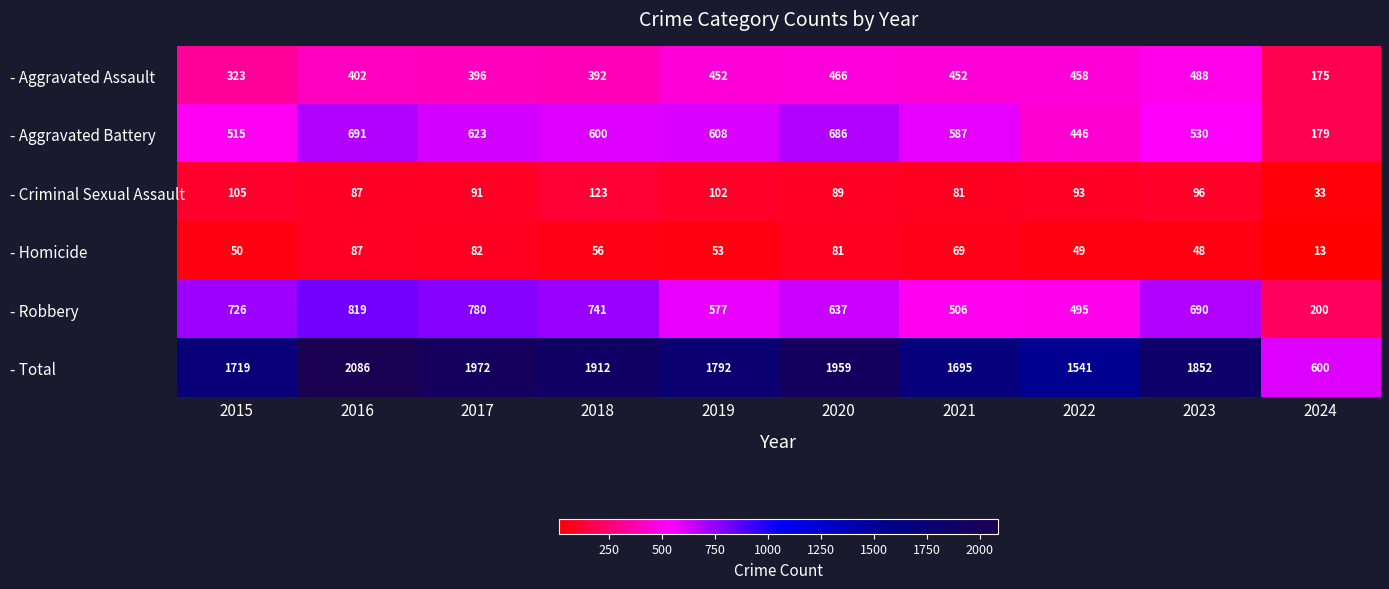

What is the sum of the - Total values at 2022 and 2017?

3513